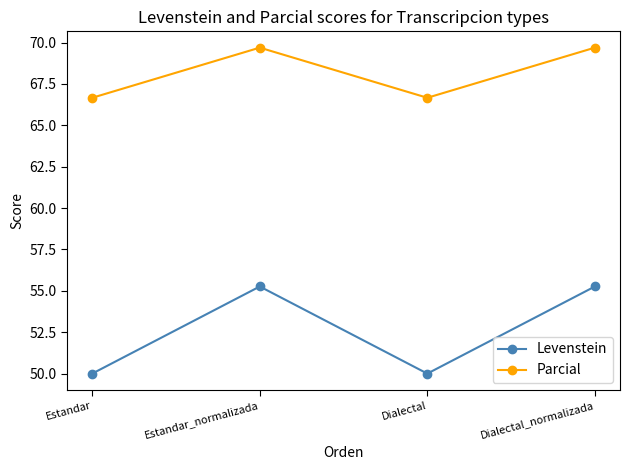

True or false: Levenstein and Parcial intersect in this chart.

False